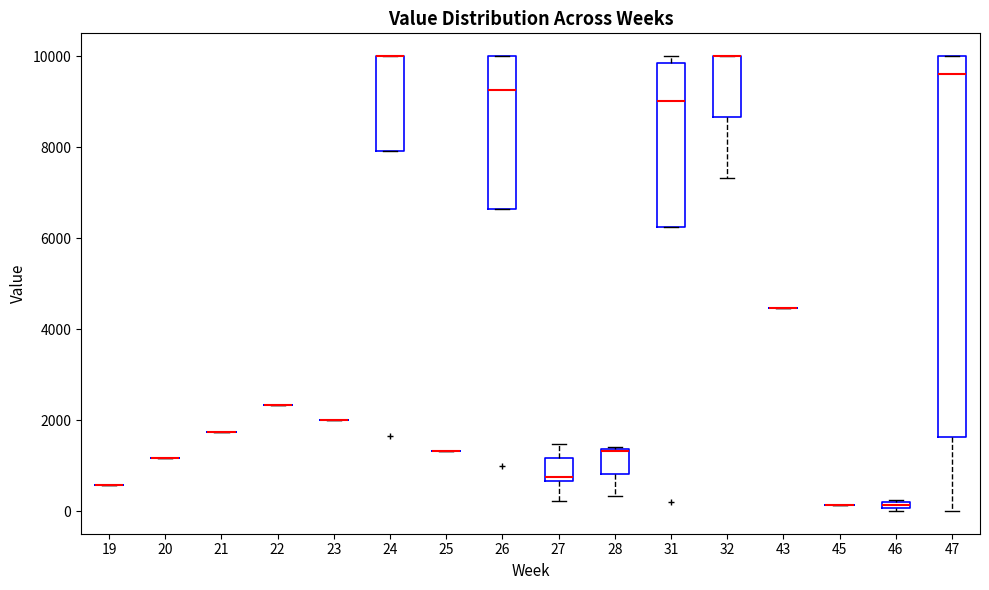

Where is the upper edge of the box at x = 46 on the y-axis? The values are not printed on the chart, so give them approximately, as read against the axis.

200